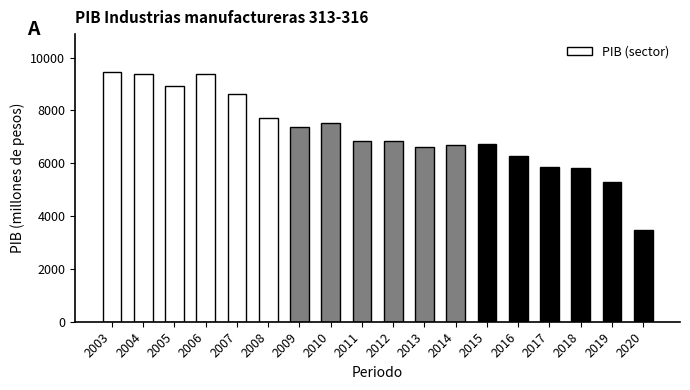

What is the greatest value displayed?

9468.7